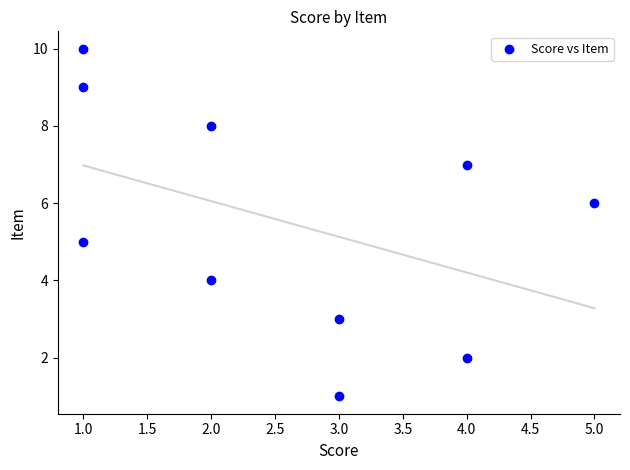

What is the range of Y values (max minus min)?

9